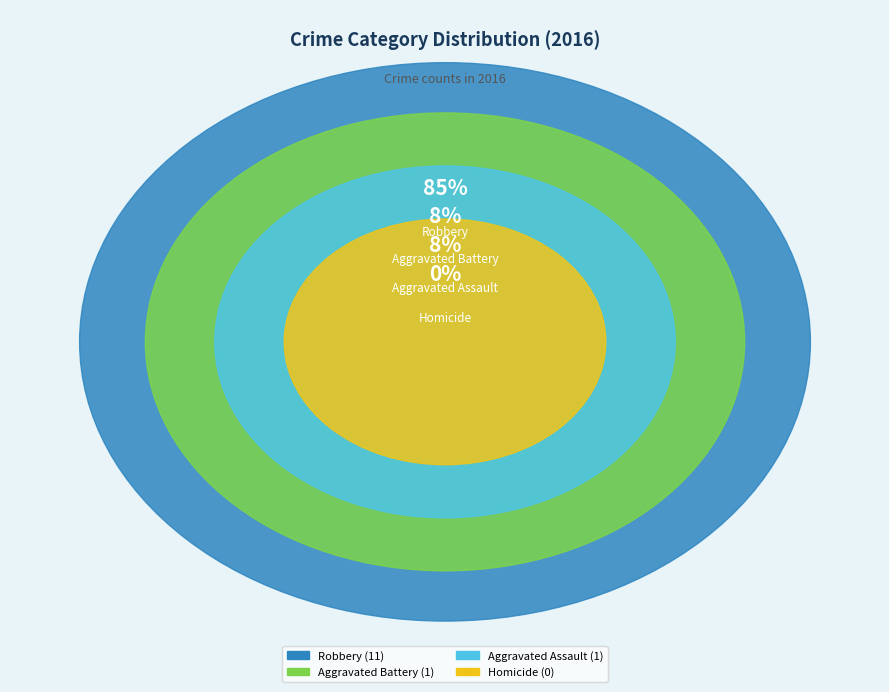

Does any single category account for the majority?

Yes